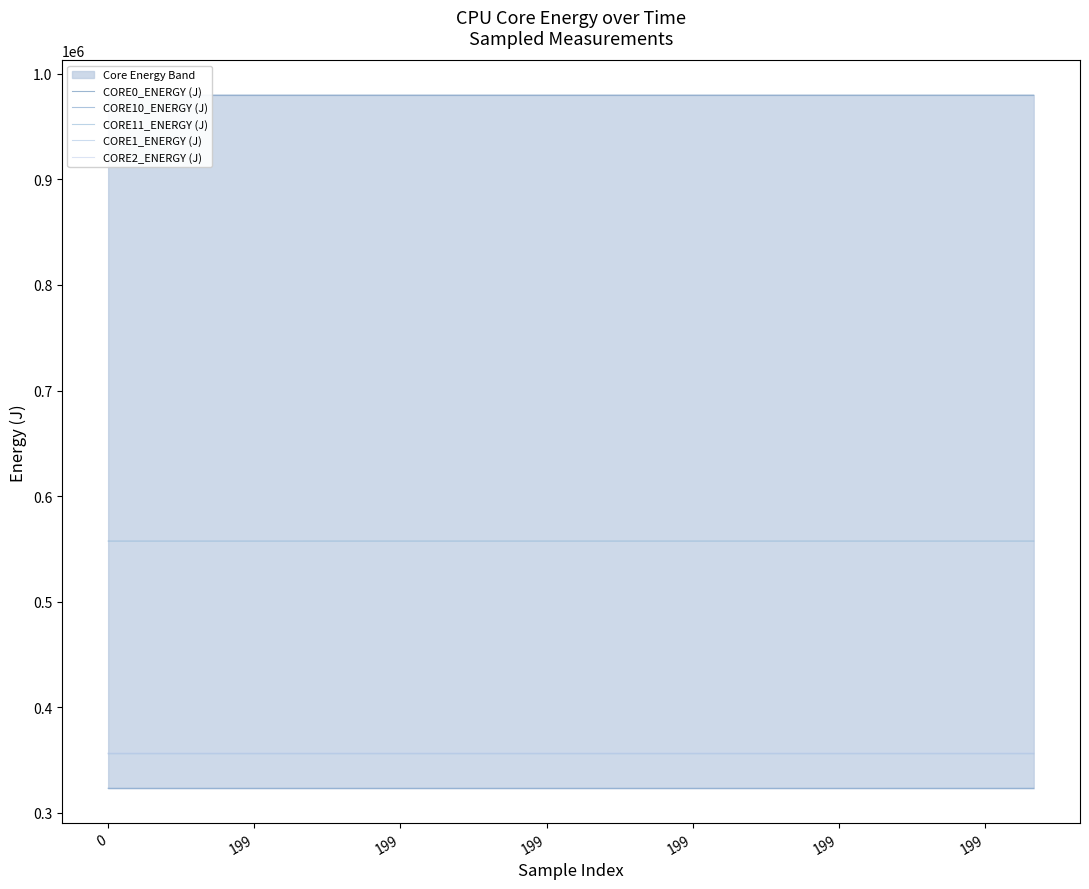

Is the value of CORE2_ENERGY (J) at 199 greater than the value of CORE0_ENERGY (J) at 199?

No